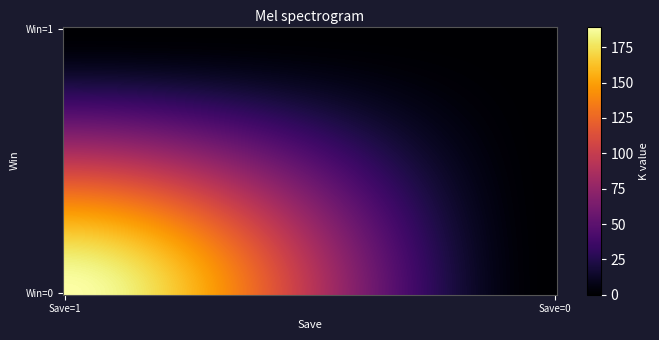

Reading left to right, transcribe all the data shown in this chart.

189.6	0.0	0.1	0.0